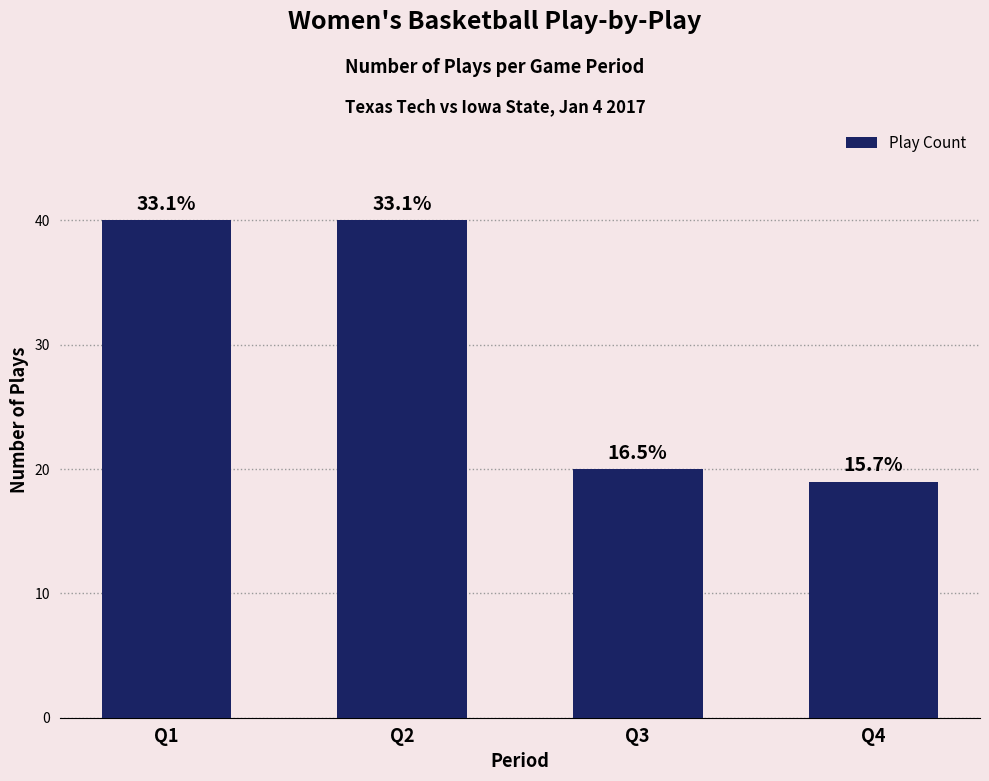

How many bars are there in total?

4